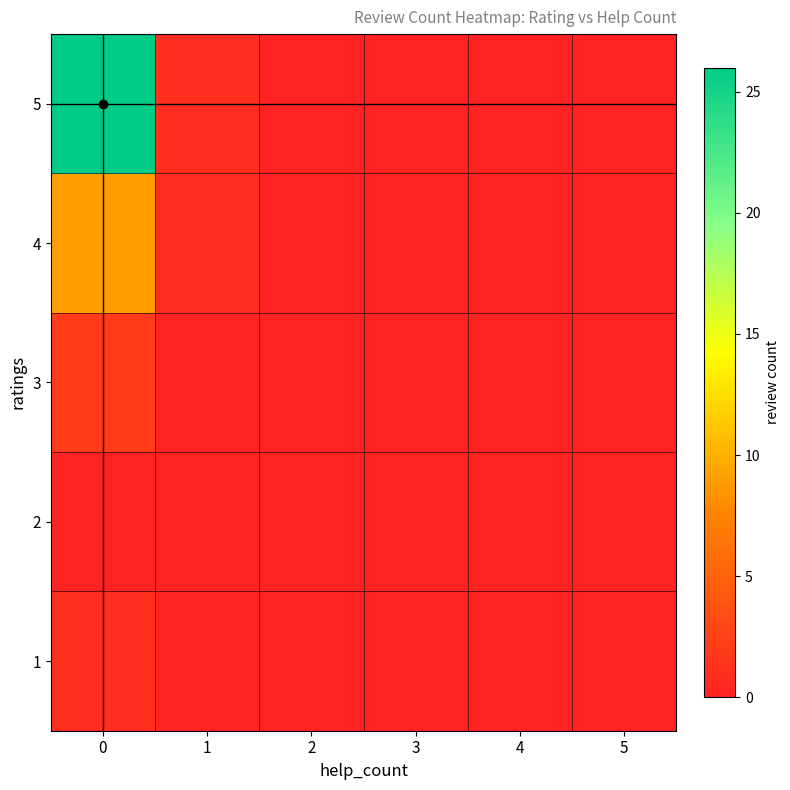

Reading left to right, what are all the values shown in this chart?

1: 0=1	1=0	2=0	3=0	4=0	5=0
2: 0=0	1=0	2=0	3=0	4=0	5=0
3: 0=2	1=0	2=0	3=0	4=0	5=0
4: 0=9	1=1	2=0	3=0	4=0	5=0
5: 0=26	1=1	2=0	3=0	4=0	5=0